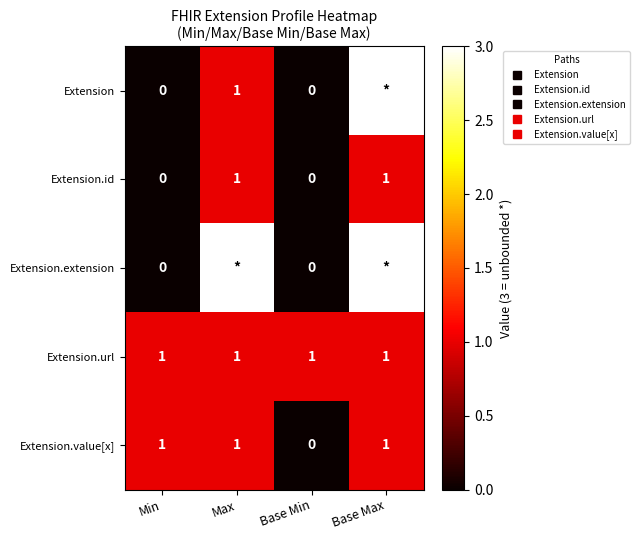

What is the sum of the Extension.id values at Max and Base Min?

1